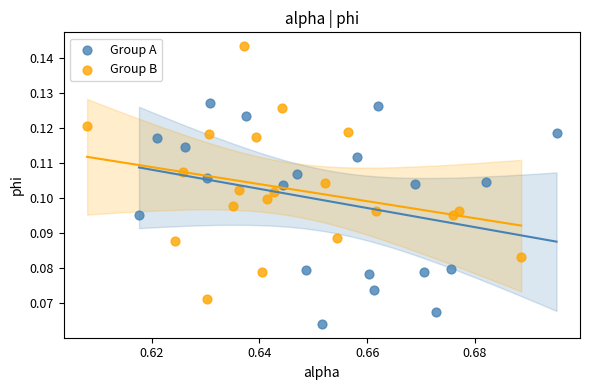

Which series has the largest Y range (max minus min)?

Group B